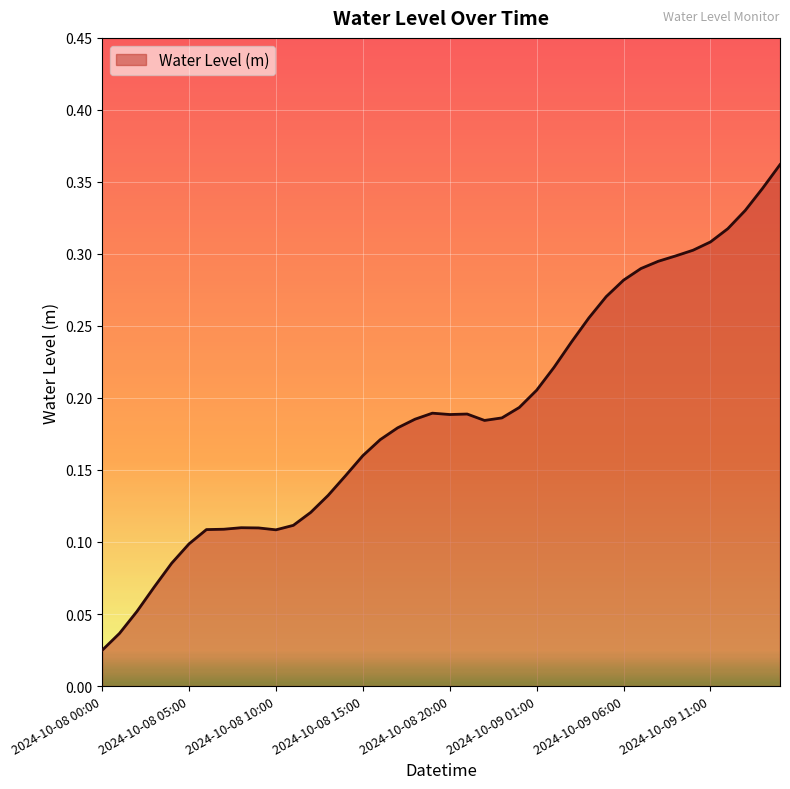

How many lines are shown in the chart?

1